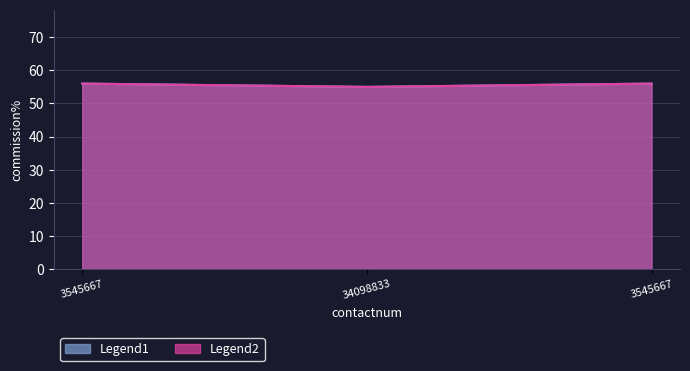

At how many categories does at least one series exceed 55?

2